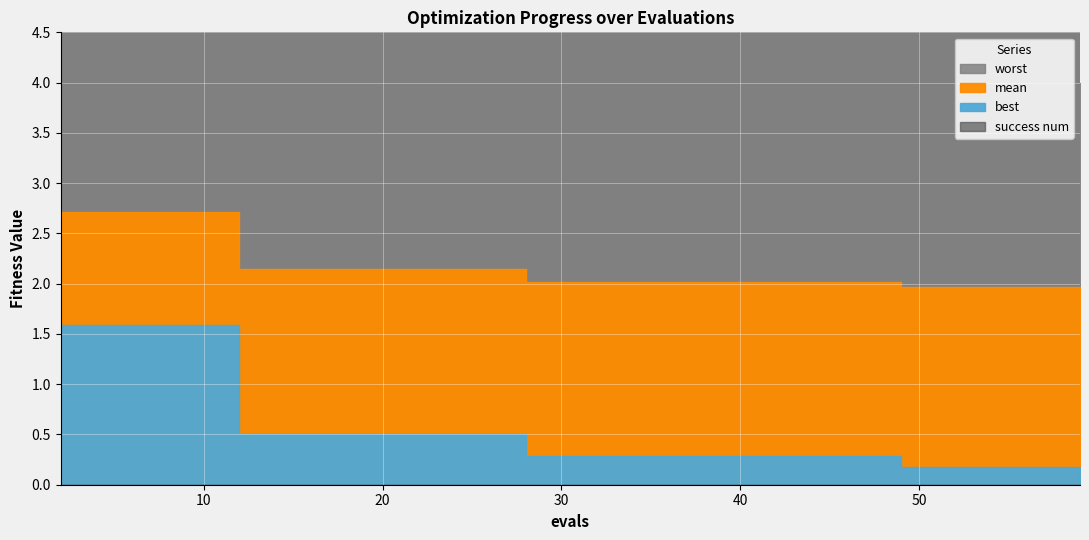

What is the sum of the mean values at 18 and 16?

4.3